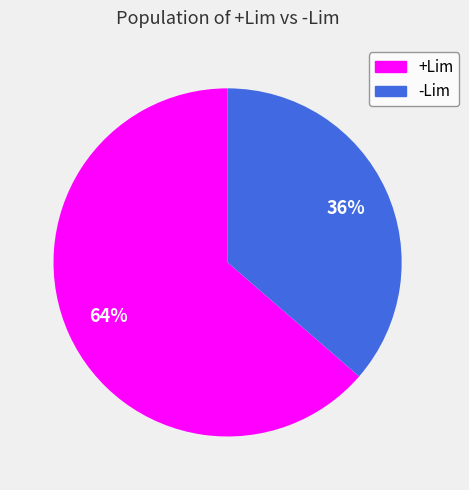

True or false: +Lim accounts for 69% of the total.

False